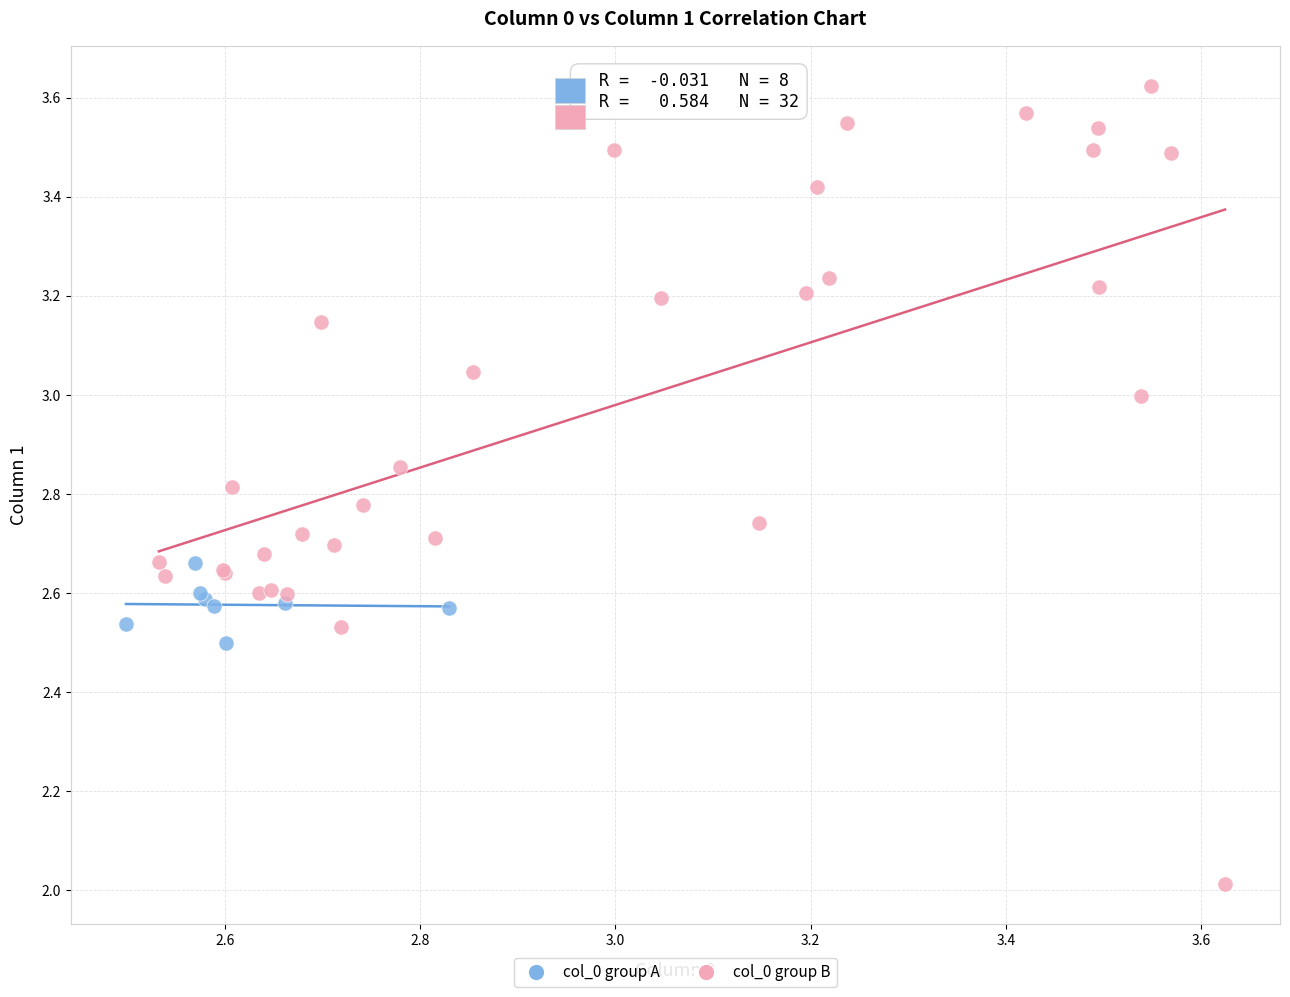

Which series contains the highest Y value?

col_0 group B